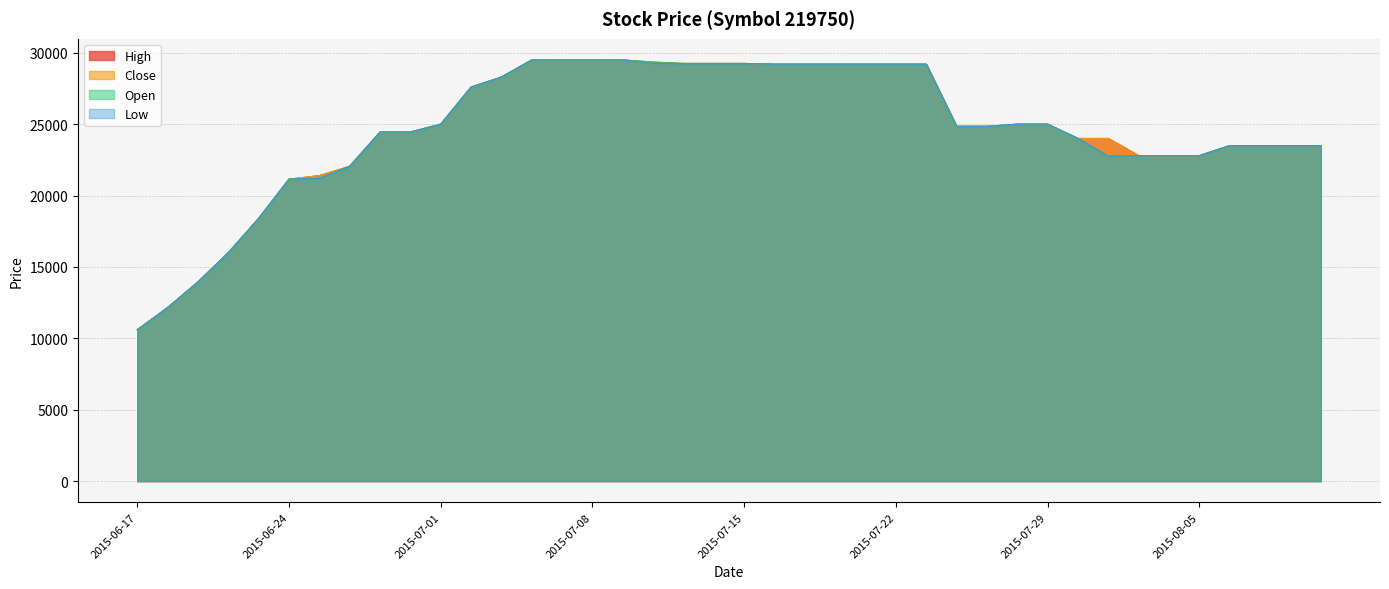

Rank the series by their maximum value, from lowest to highest.

Low, Open, Close, High